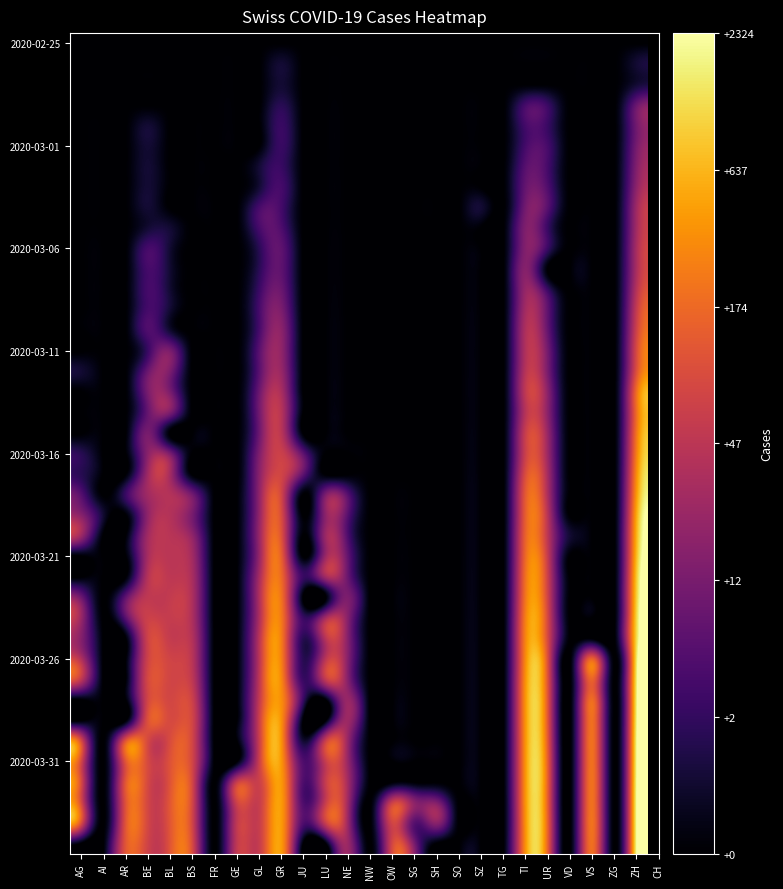

At which category is the sum across all series the highest?

ZH